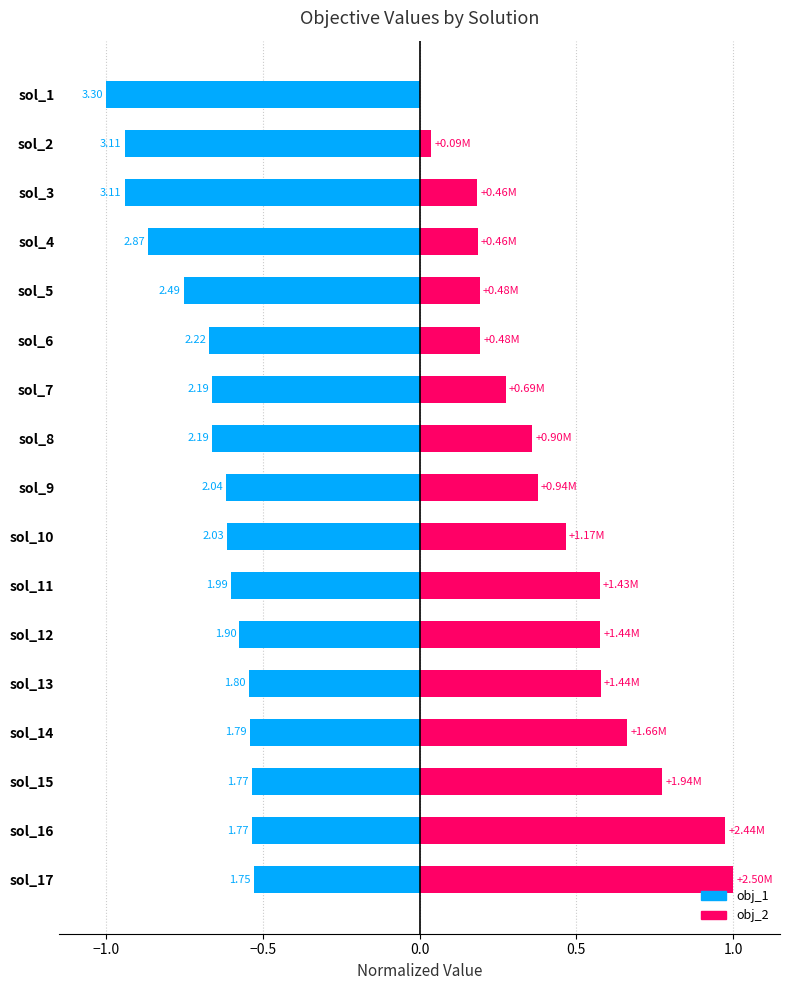

What are all the series names shown in the legend?

obj_2, obj_1